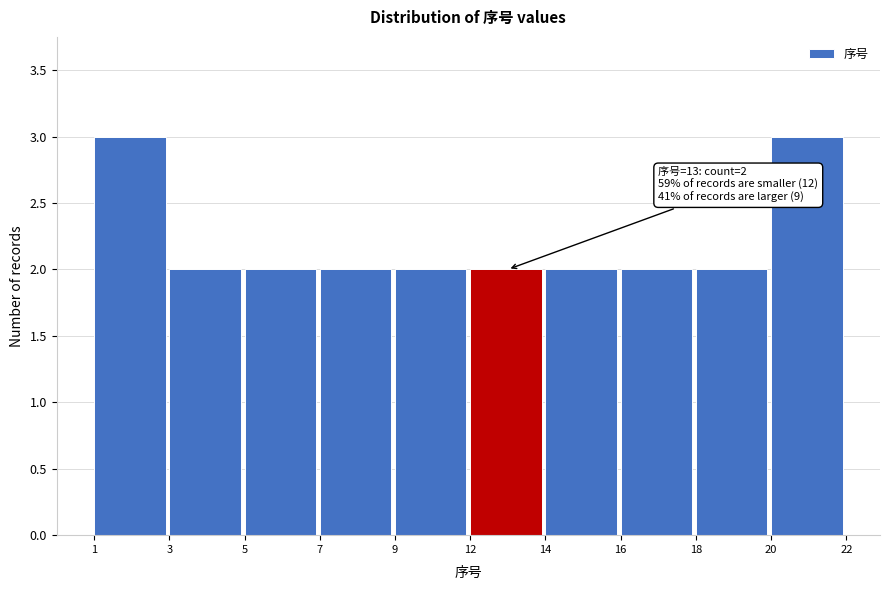

Reading left to right, transcribe all the data shown in this chart.

1=3	3=2	5=2	7=2	9=2	12=2	14=2	16=2	18=2	20=3